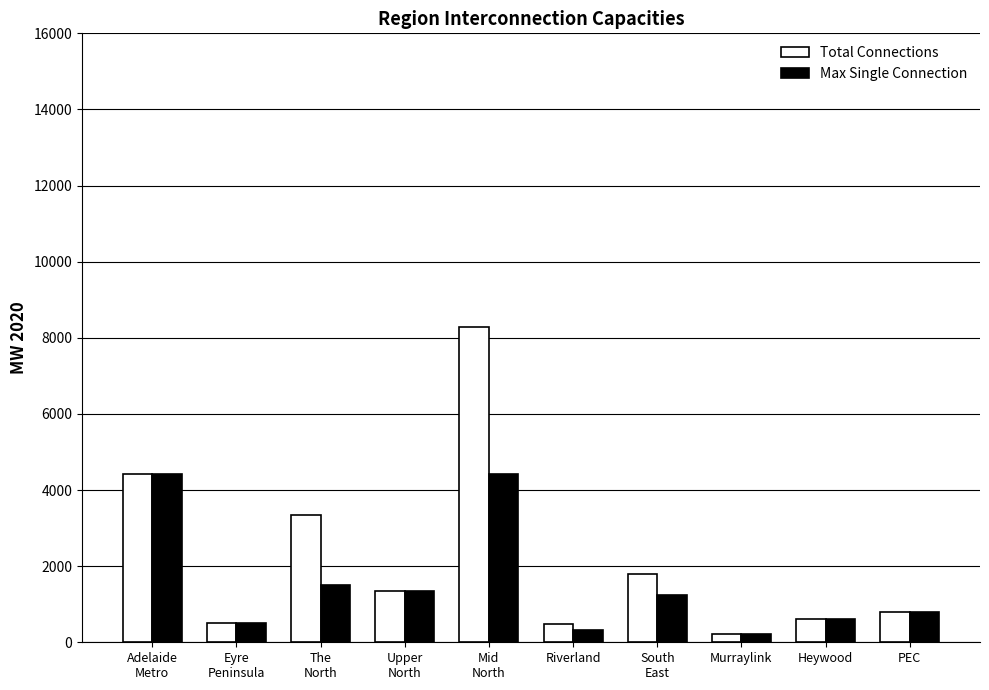

What is the smallest value displayed?

220